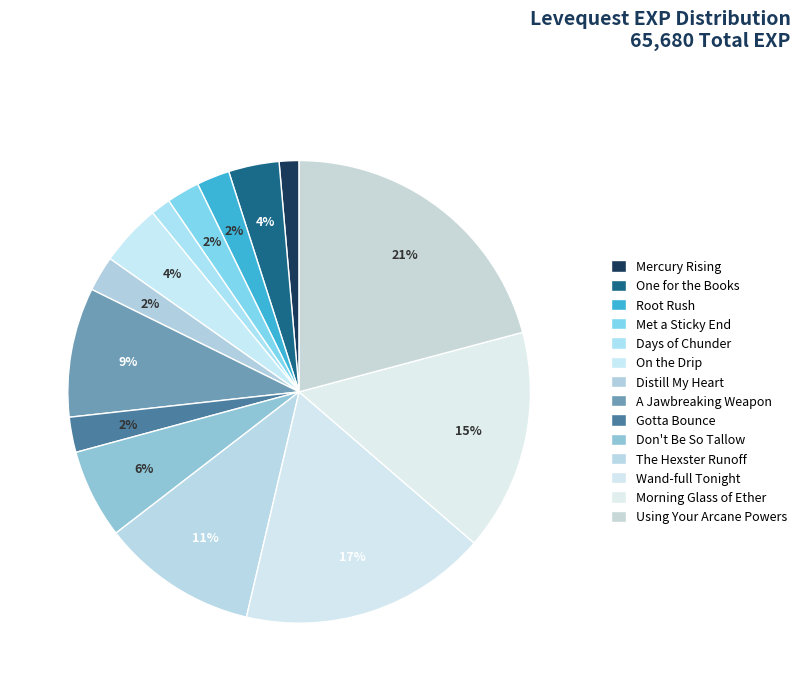

To the nearest percent, what is the average slice percentage?

7%